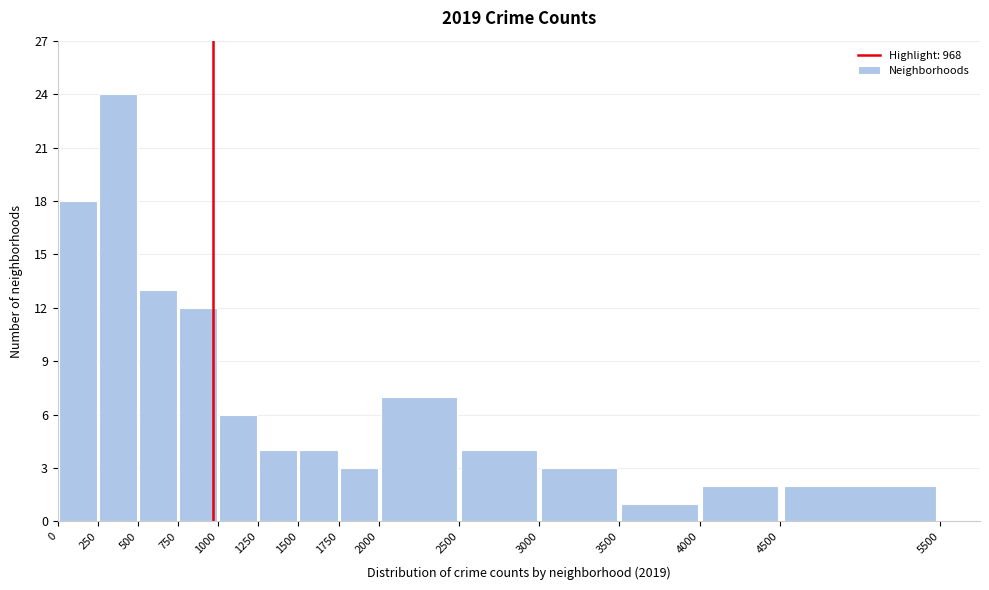

How tall is the bar that spans 0 to 250 on the x-axis? The values are not printed on the chart, so give them approximately, as read against the axis.

18